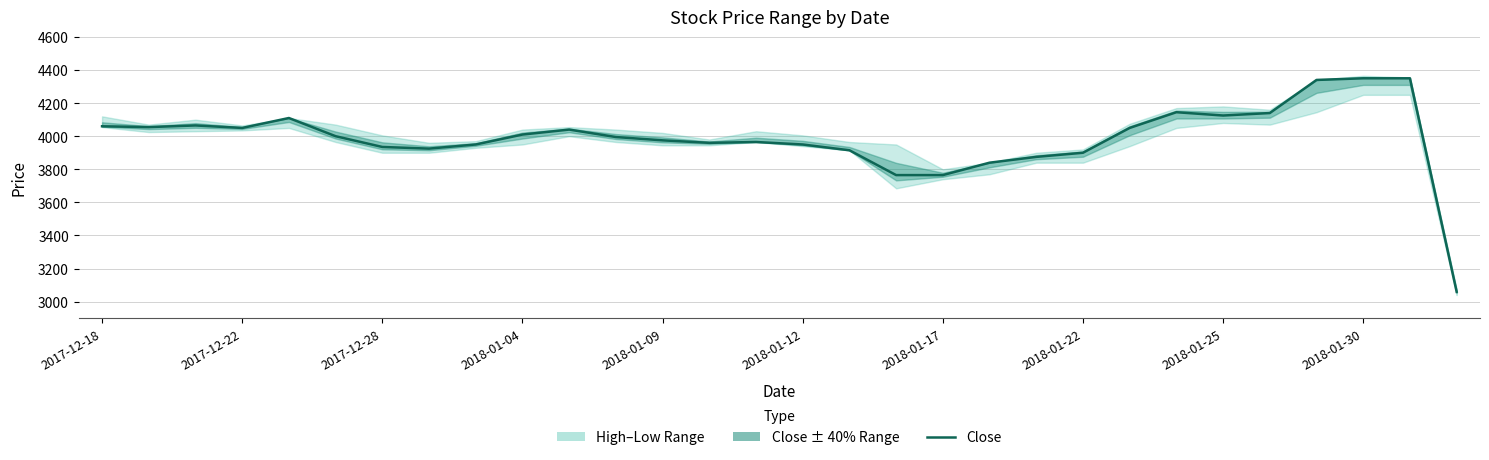

Is it true that the value at 20 is 3875?

True